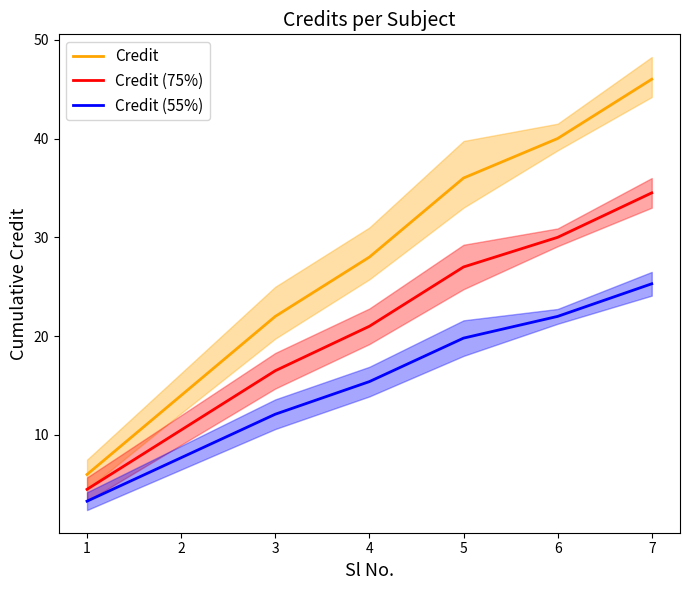

Is the value of Credit at 4 greater than the value of Credit (75%) at 6?

No